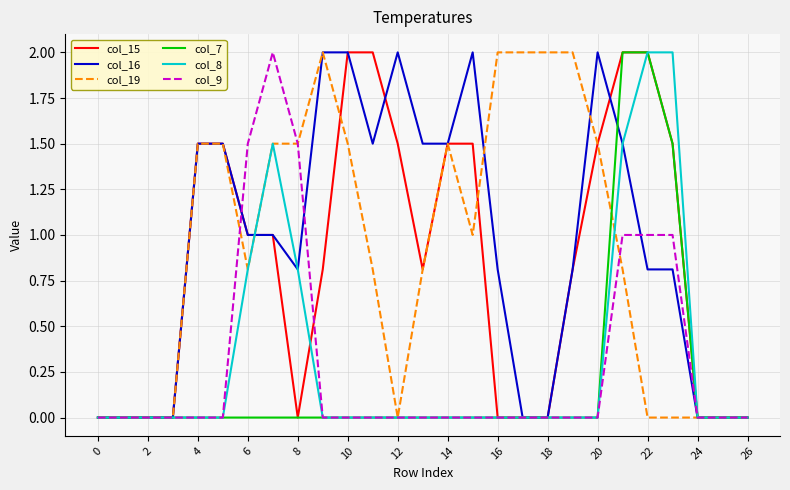

Does the chart have visible grid lines?

Yes